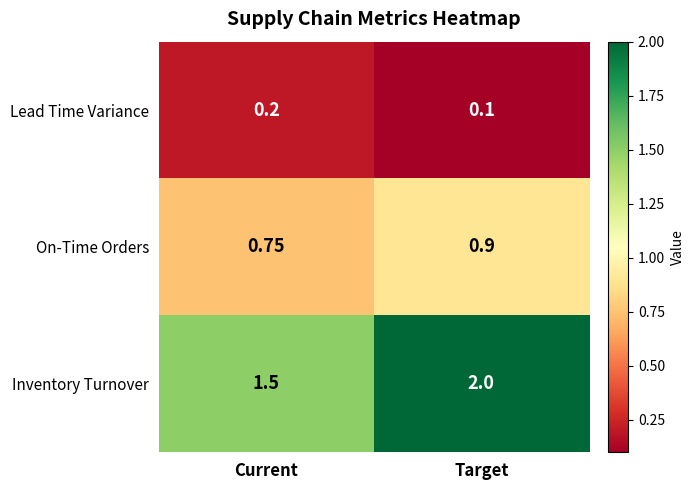

Rank the series at Target from highest to lowest value.

Inventory Turnover, On-Time Orders, Lead Time Variance